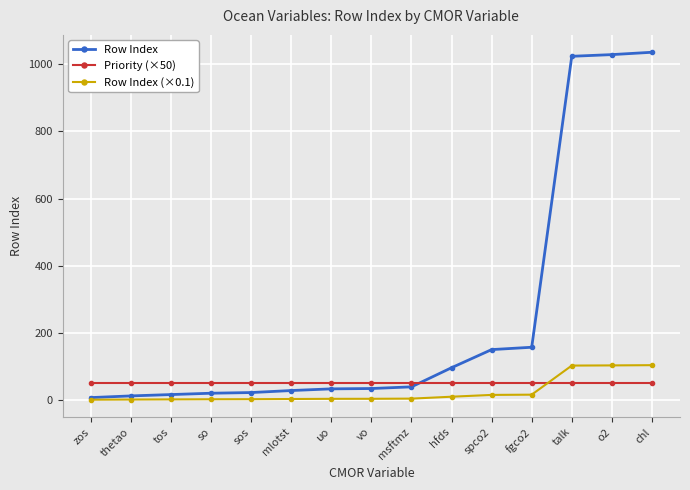

After their last crossing, which series has the higher values: Row Index (×0.1) or Priority (×50)?

Row Index (×0.1)